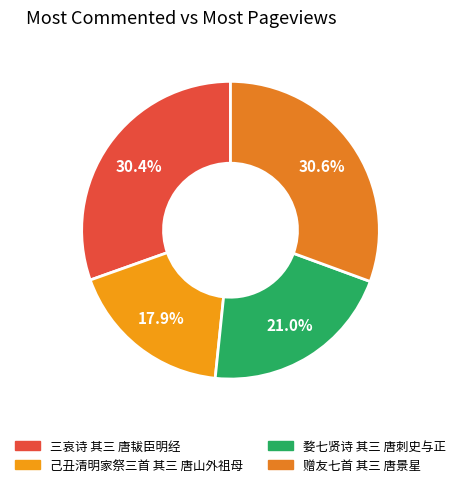

Rank the categories by value from highest to lowest.

赠友七首 其三 唐景星, 三哀诗 其三 唐韨臣明经, 婺七贤诗 其三 唐刺史与正, 己丑清明家祭三首 其三 唐山外祖母